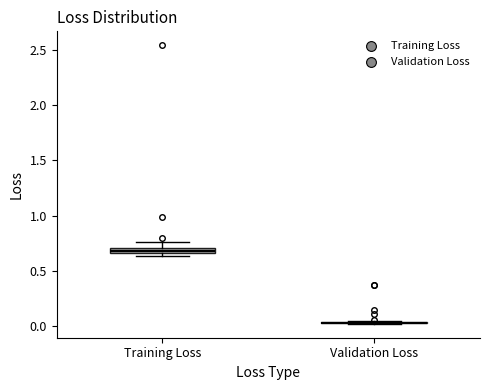

Where is the lower edge of the box for Training Loss on the y-axis? The values are not printed on the chart, so give them approximately, as read against the axis.

0.65